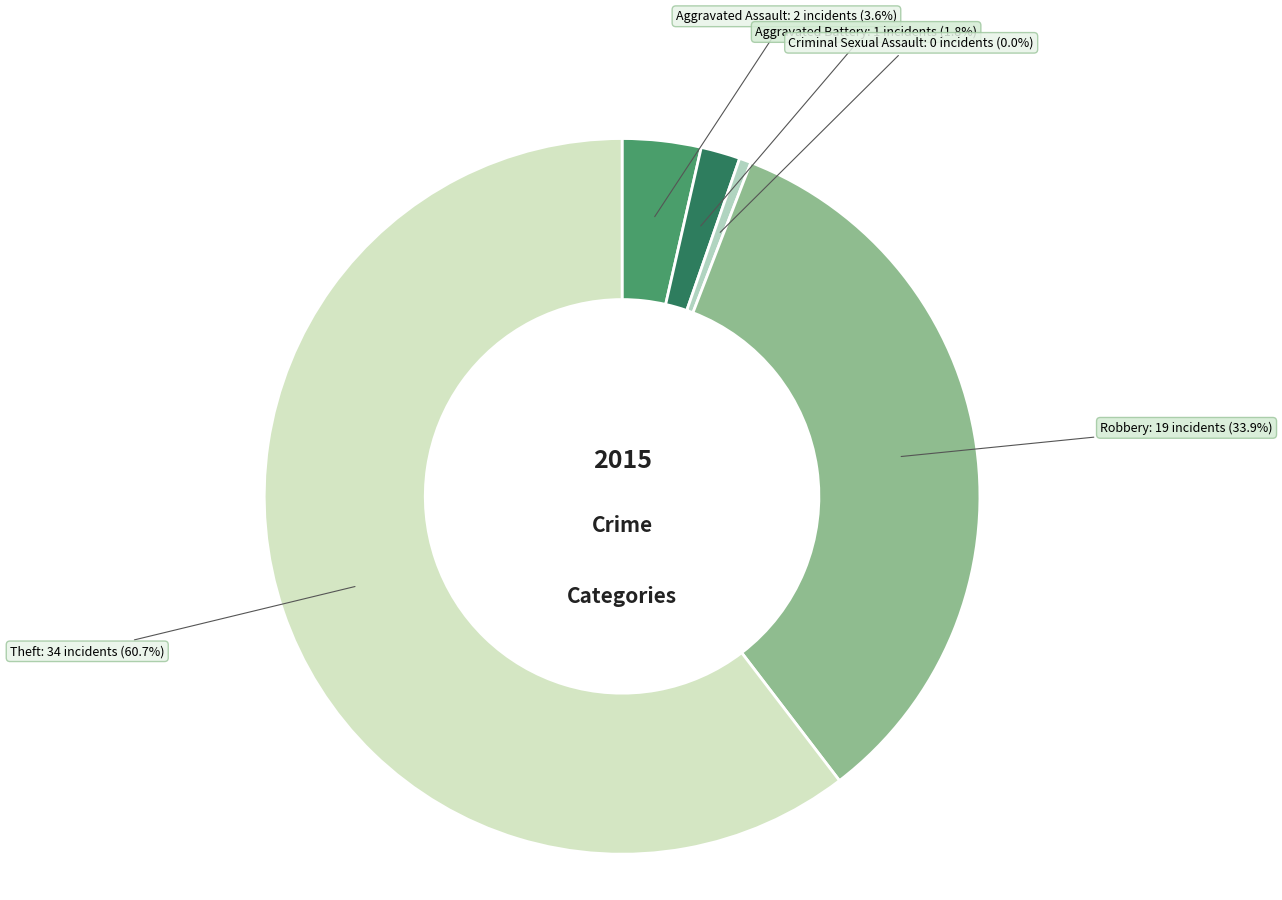

Do Aggravated Battery and Theft together represent more than half of the pie?

Yes